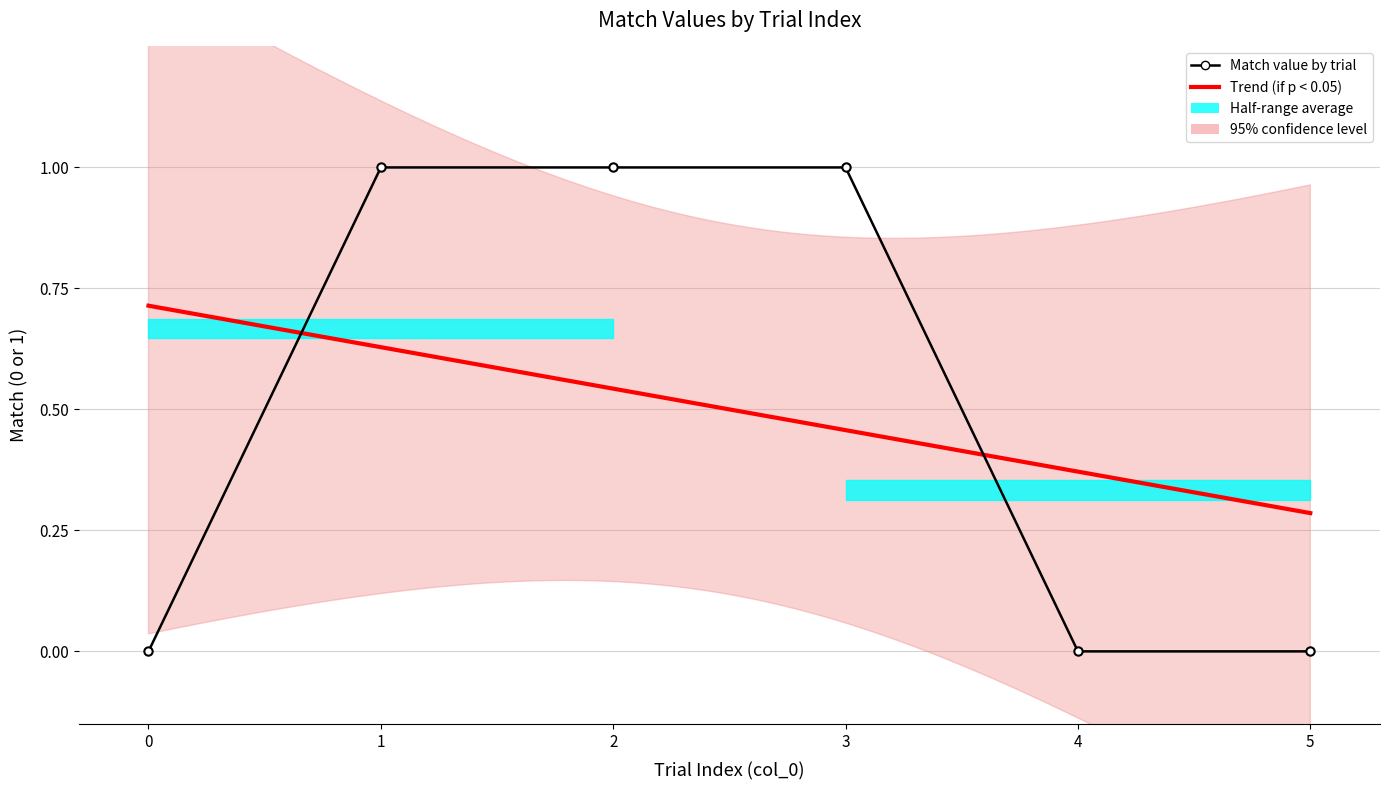

Between 3 and 1, which is larger?

3